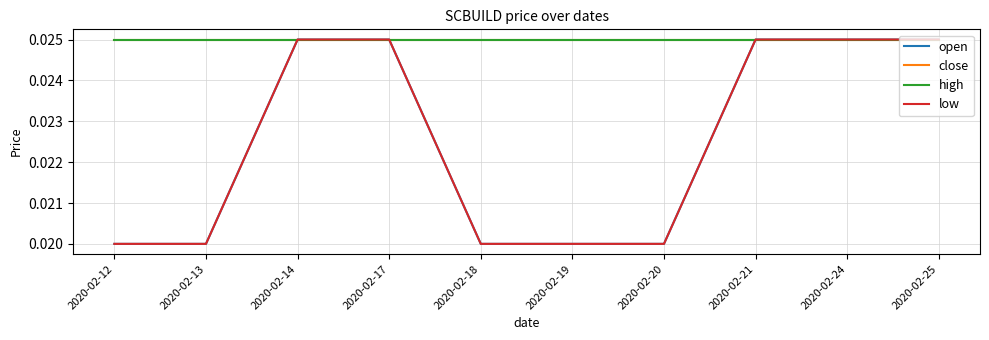

Which series has the largest total across all categories?

close